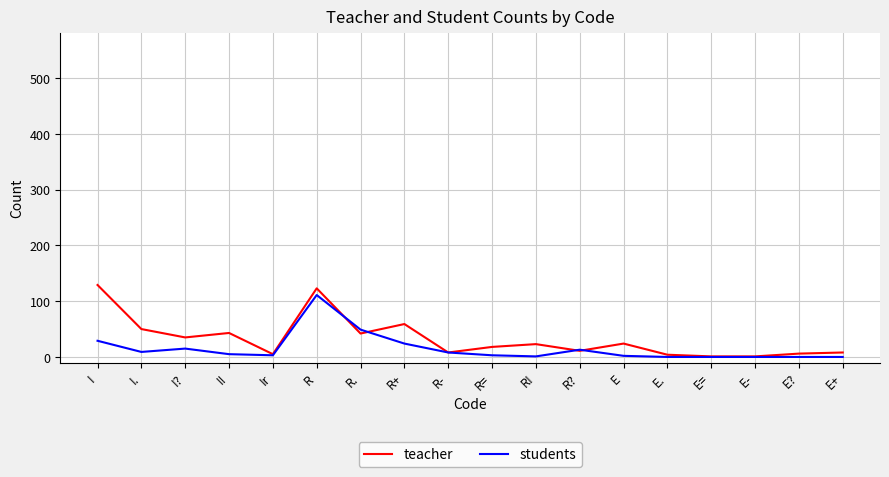

What is the difference between the highest and lowest values at R??

2